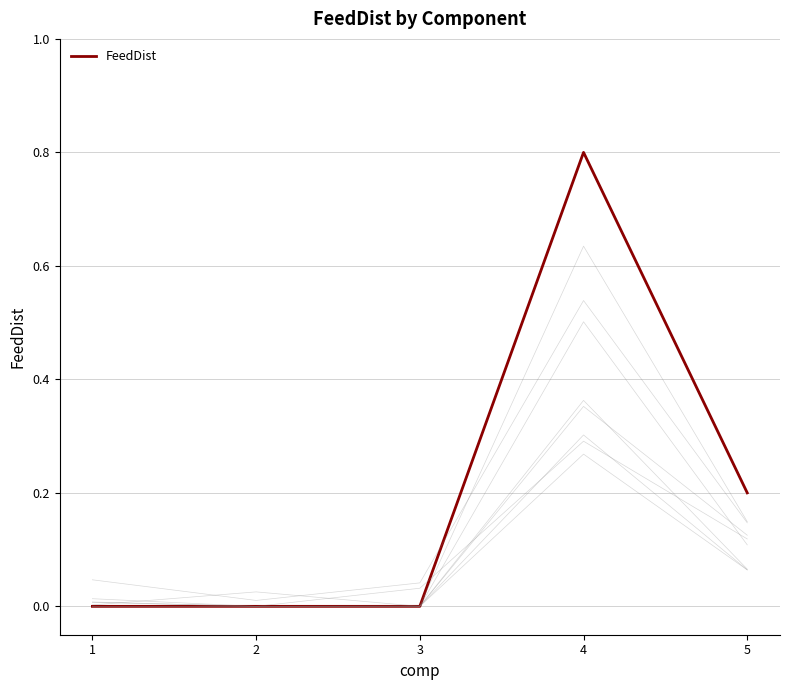

Reading right to left, what are all the values shown in this chart?

0.2	0.8	0.0	0.0	0.0